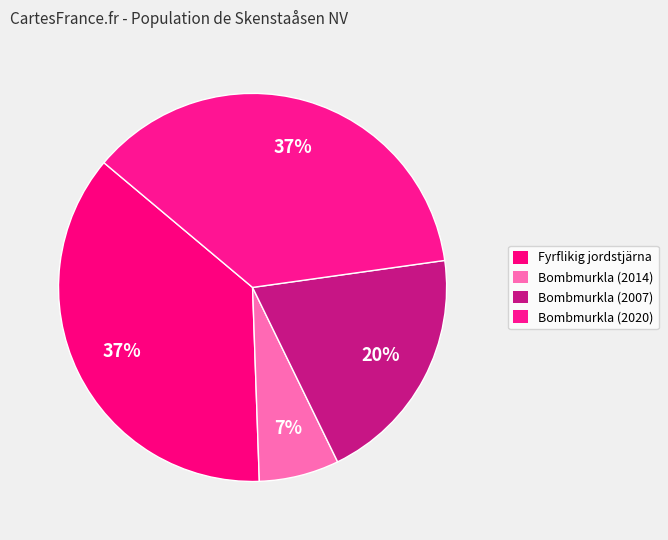

How many slices are in this pie chart?

4